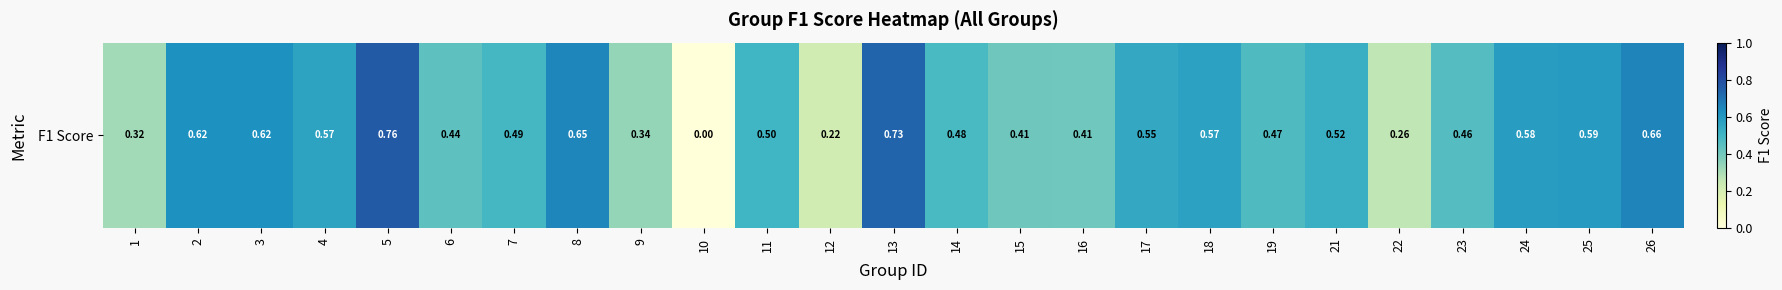

What value does the data have at 15?

0.4